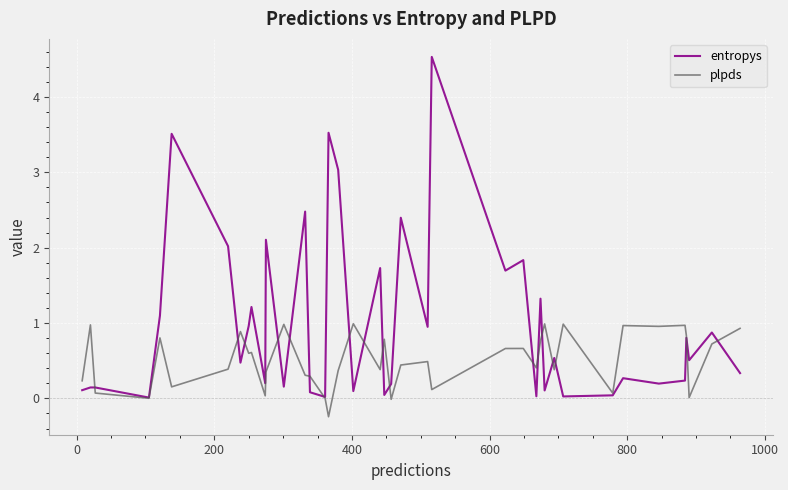

List the series in order of their overall mean, highest first.

entropys, plpds